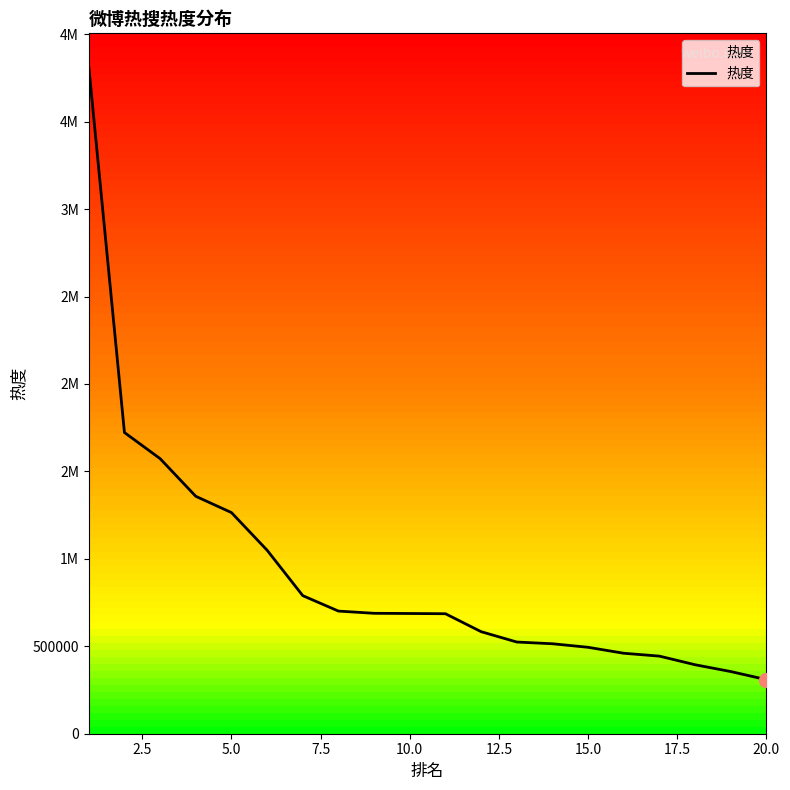

What is the value of the 4th point from the left?

1357727